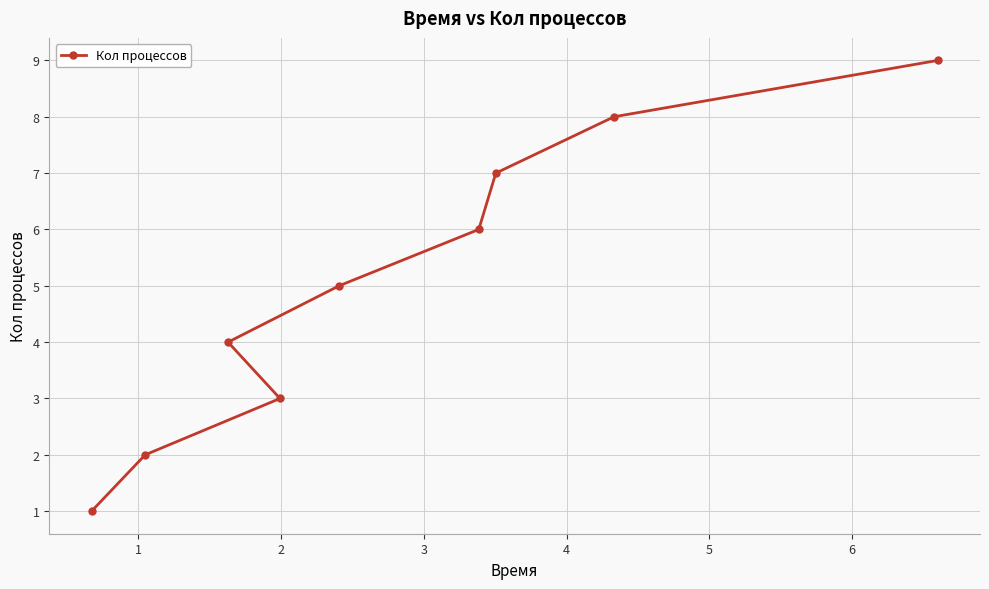

What is the average value?

5